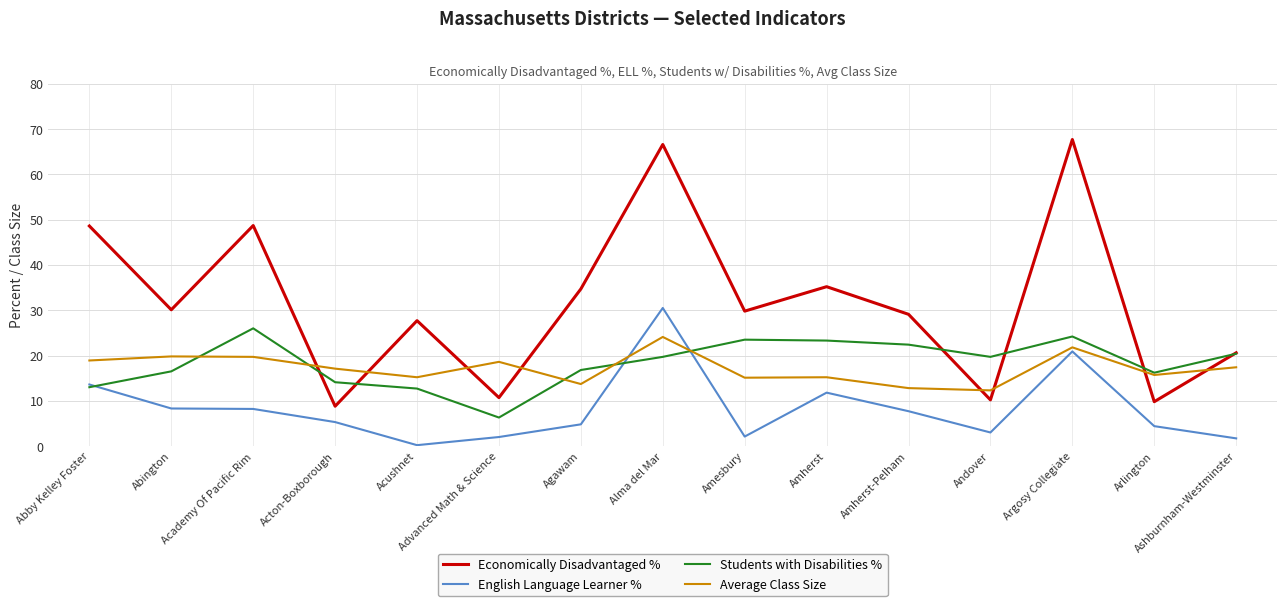

Where is the first local maximum for Students with Disabilities %?

Academy Of Pacific Rim